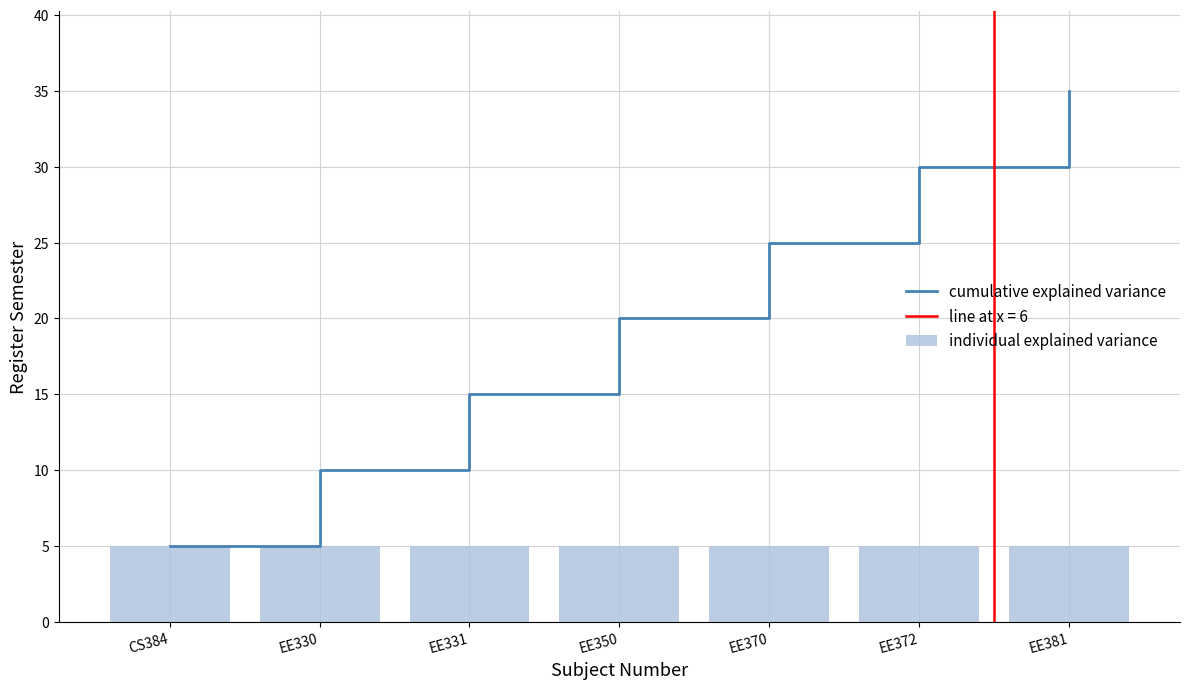

What is the minimum value shown in the chart?

5